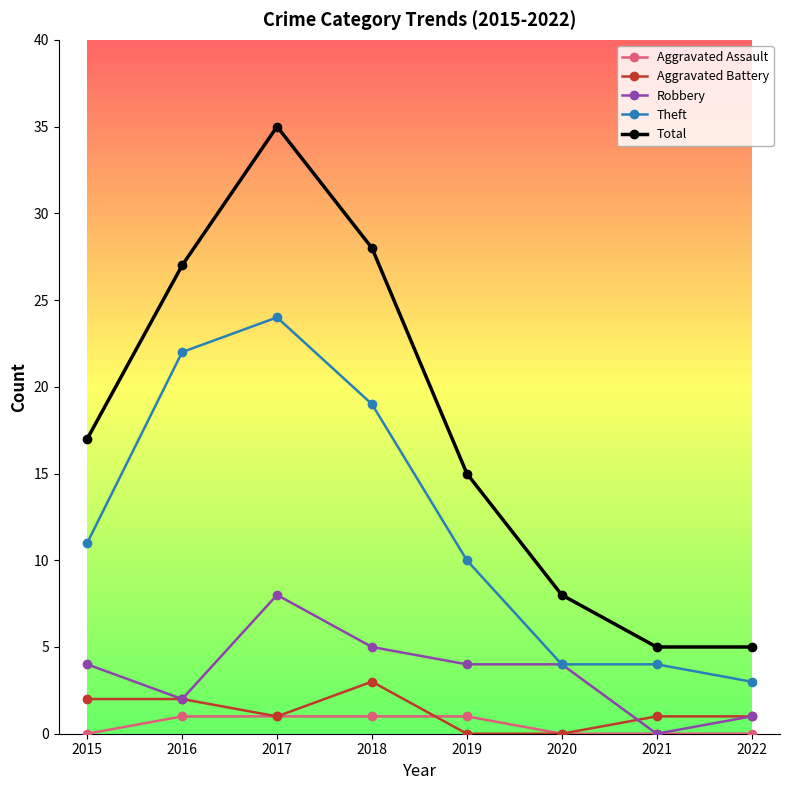

What is the value of the Robbery point at the 4th from the left?

5